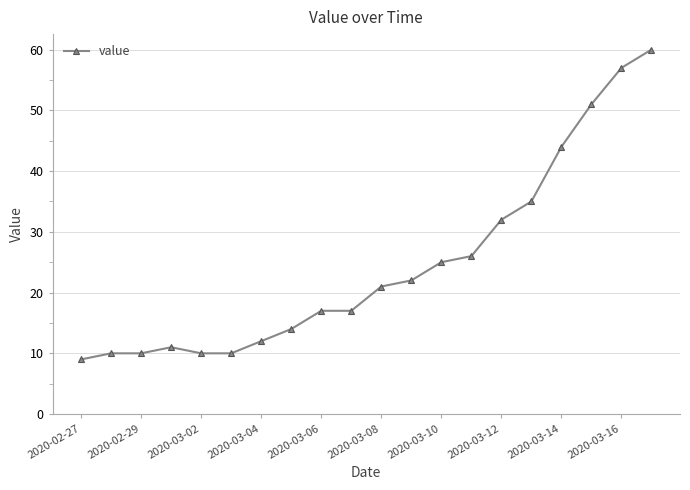

What is the difference between the maximum and minimum values?

51